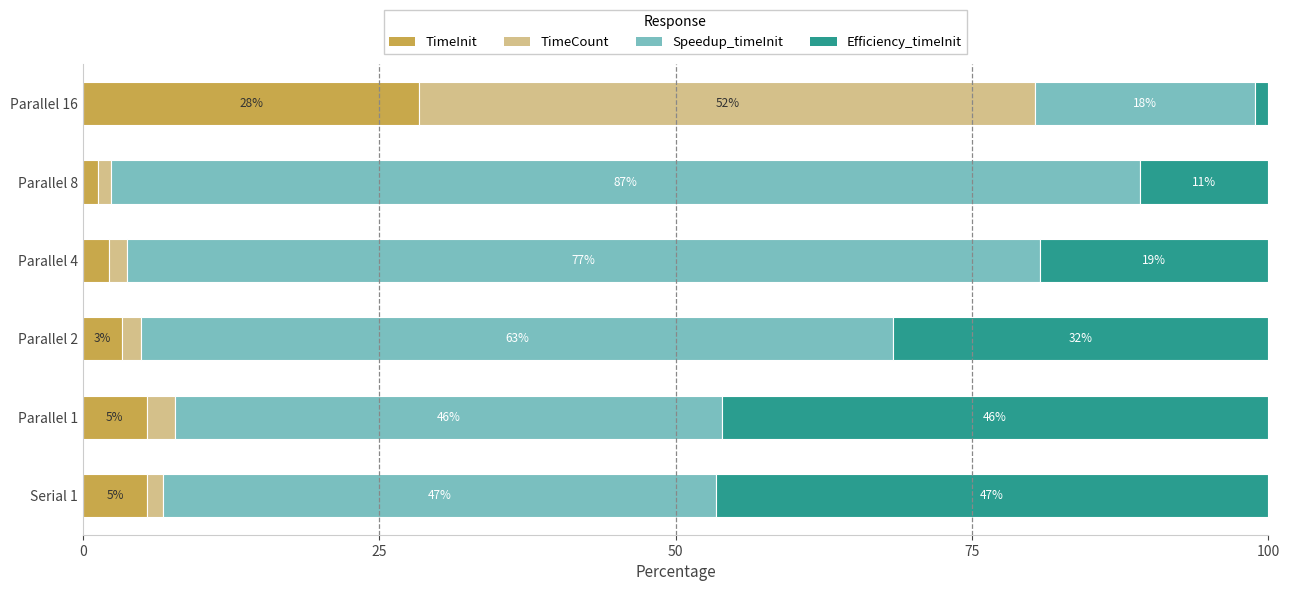

Rank the series by their maximum value, from highest to lowest.

Speedup_timeInit, TimeCount, Efficiency_timeInit, TimeInit